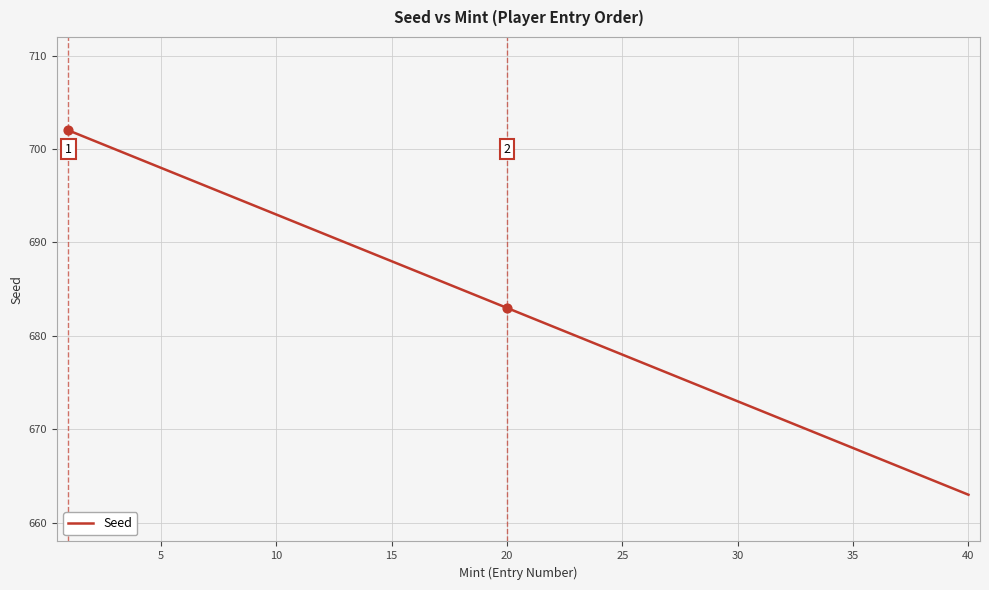

What is the greatest value displayed?

702